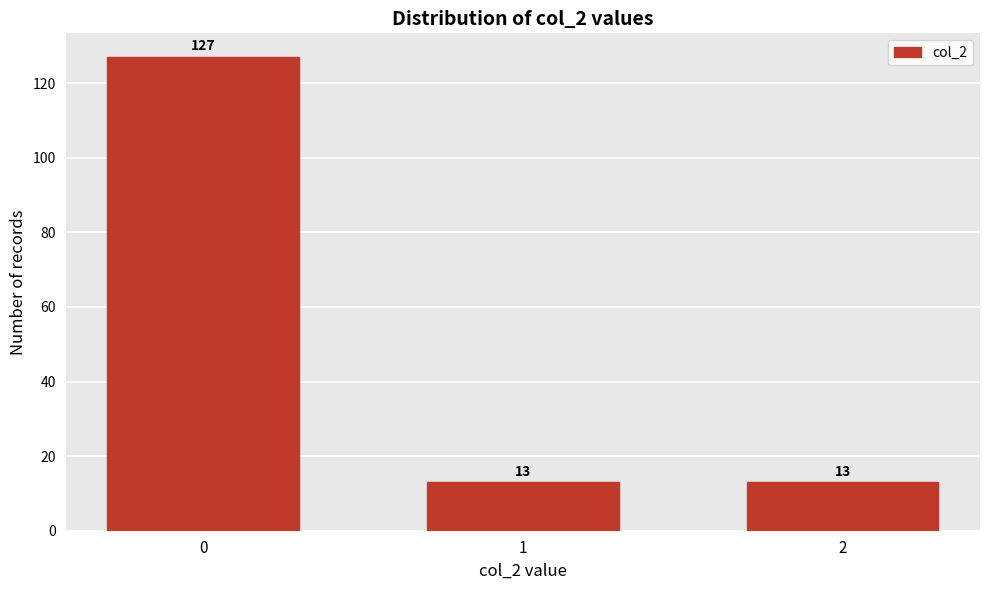

Reading right to left, extract all data points from this chart.

2=13	1=13	0=127